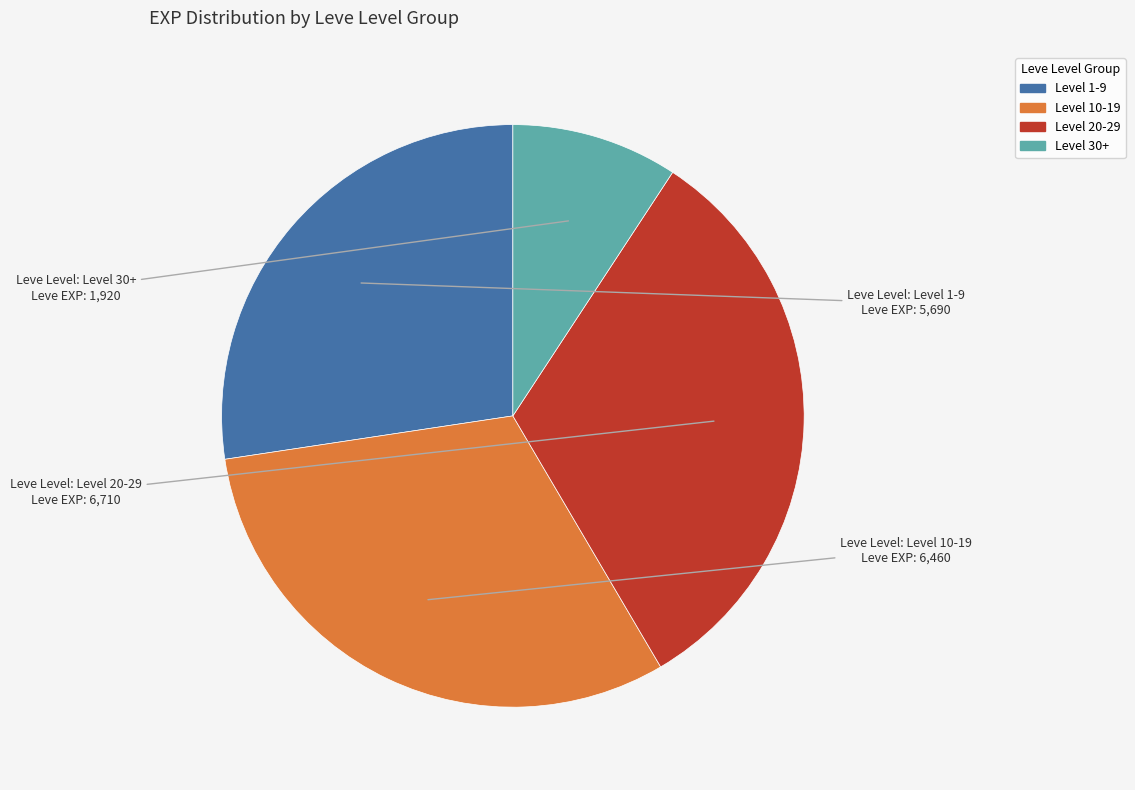

How many slices are in this pie chart?

4